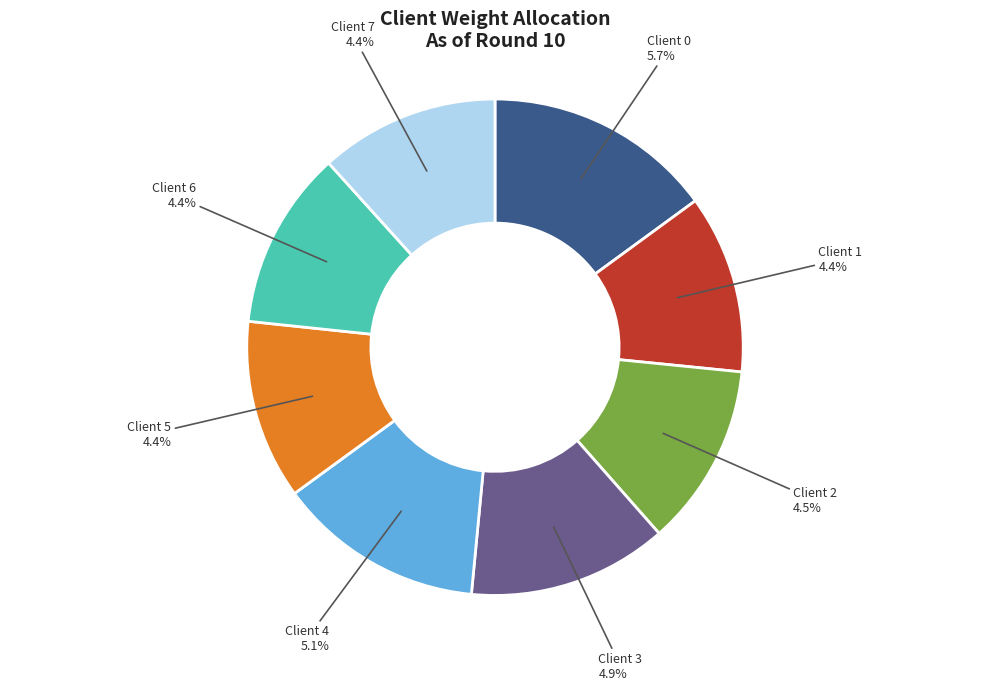

How many segments does this pie chart have?

8